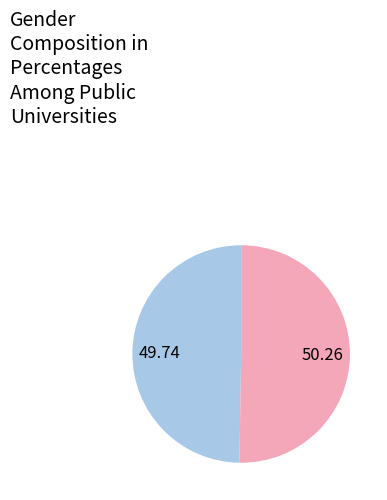

Is there a majority slice in this chart?

Yes